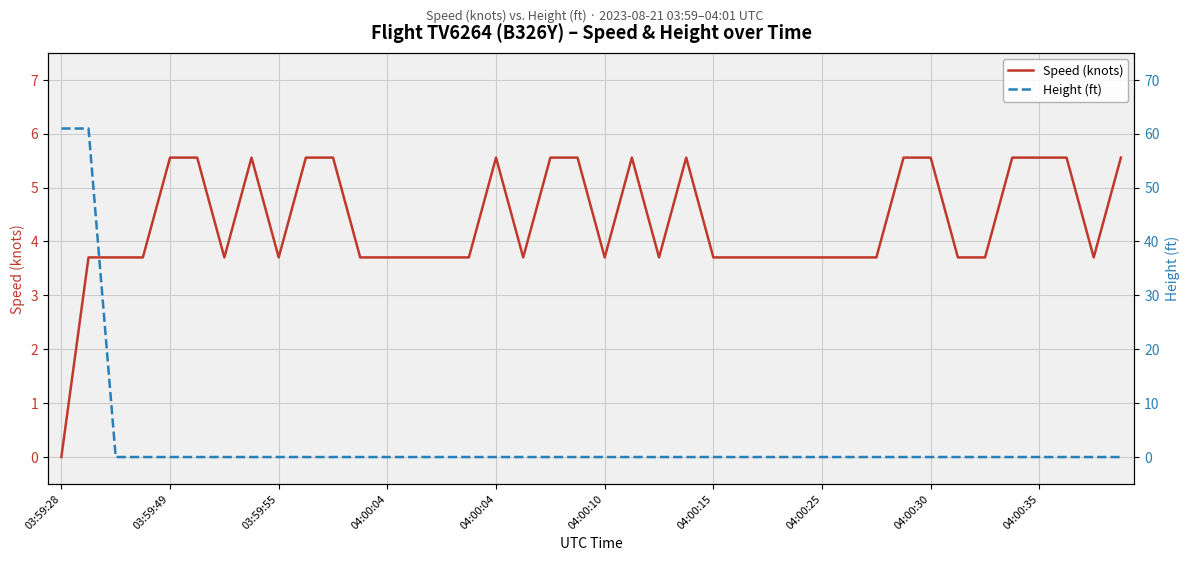

What is the sum of the Speed (knots) values at 04:00:04 and 26?

9.3